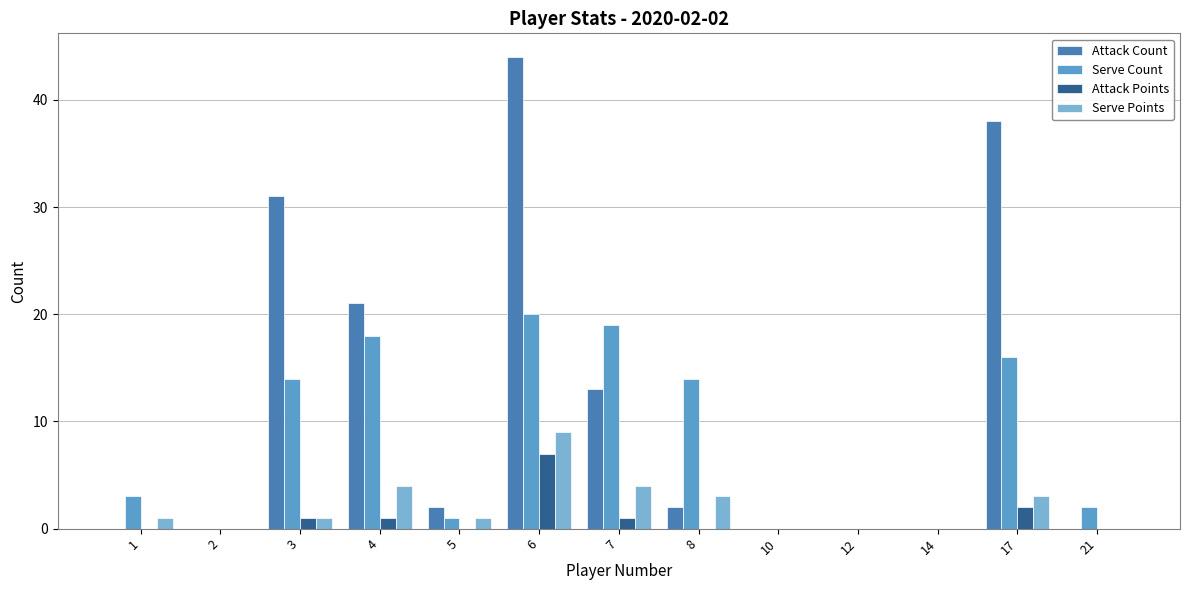

What value does the Serve Count series have at 21?

2